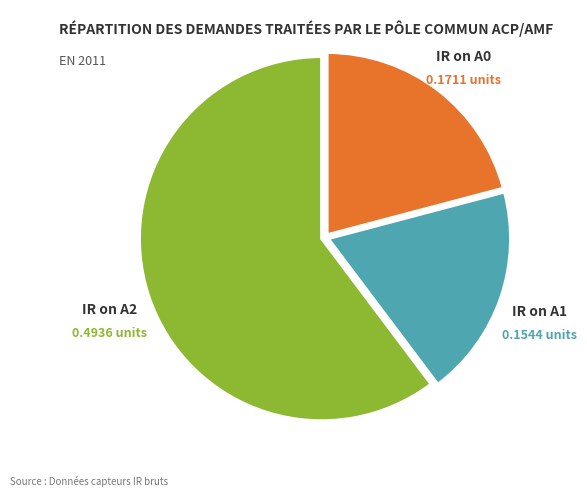

Count the number of slices in the pie.

3